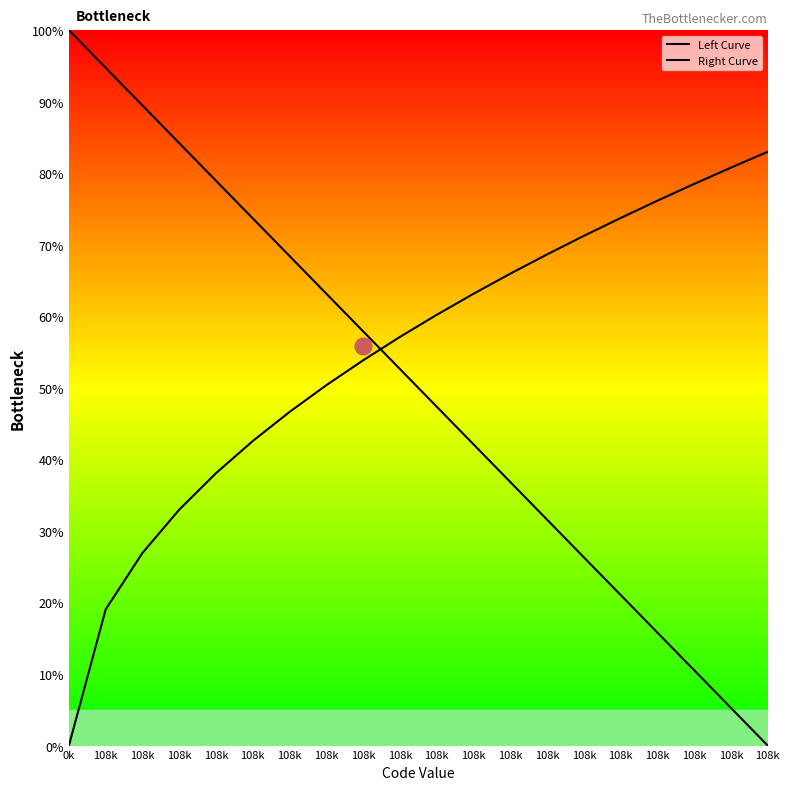

After their last crossing, which series has the higher values: Right Curve or Left Curve?

Right Curve